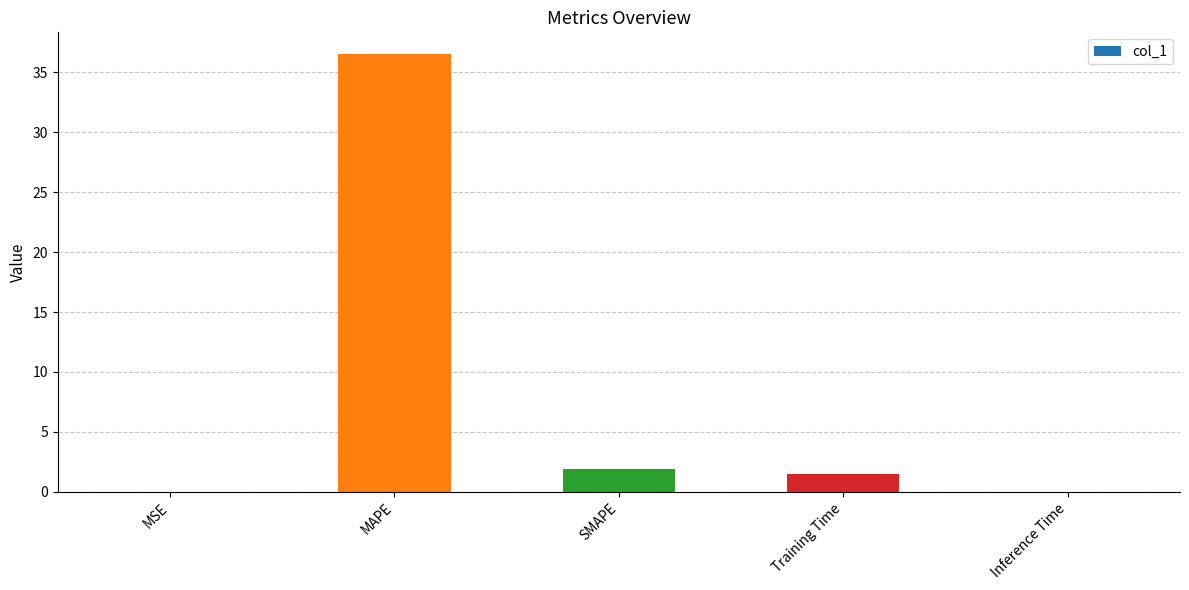

Are the bars horizontal?

No